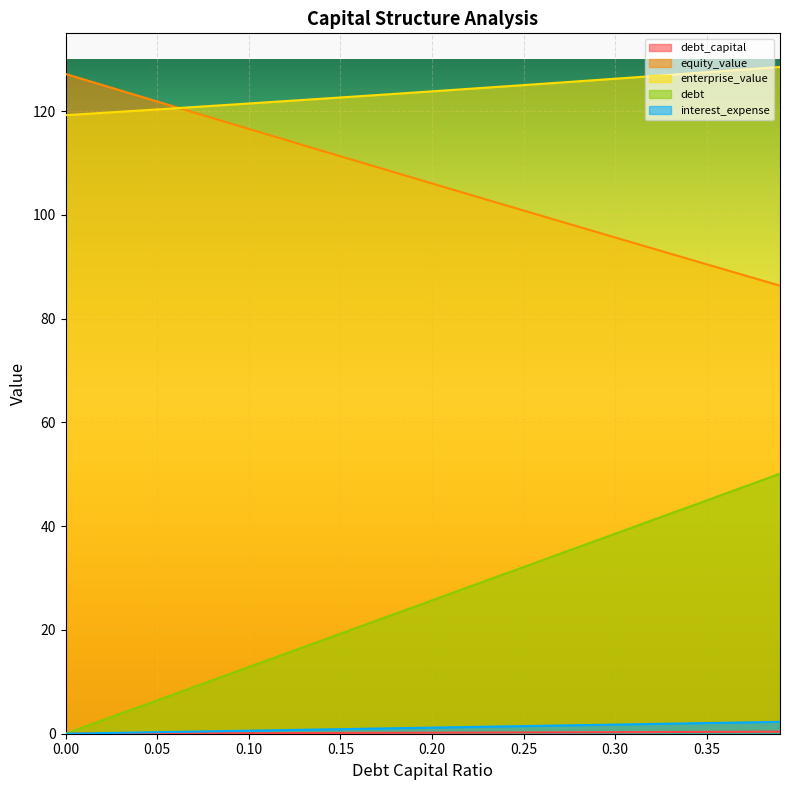

Which series has the largest total across all categories?

enterprise_value